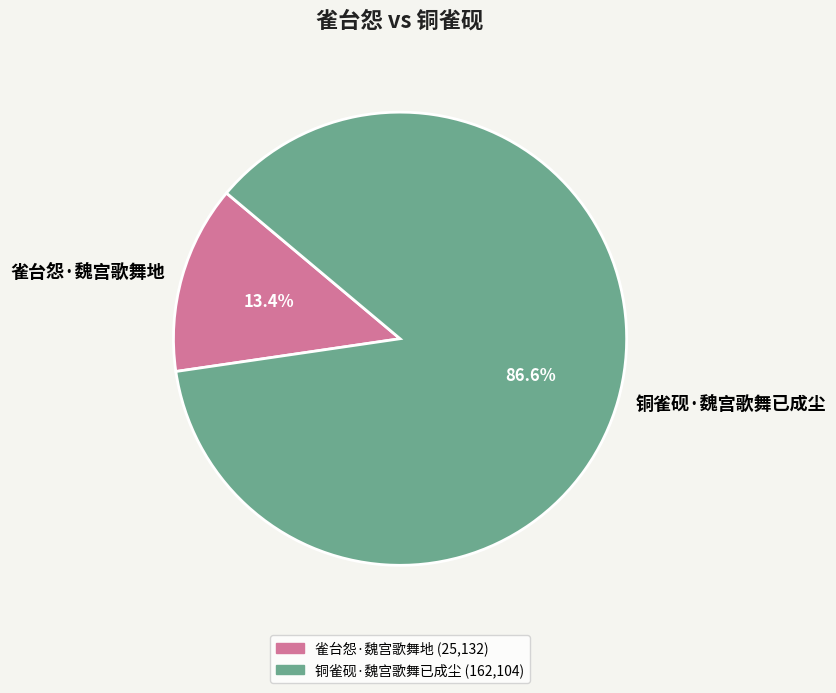

To the nearest percent, what portion does 雀台怨·魏宫歌舞地 represent?

13%